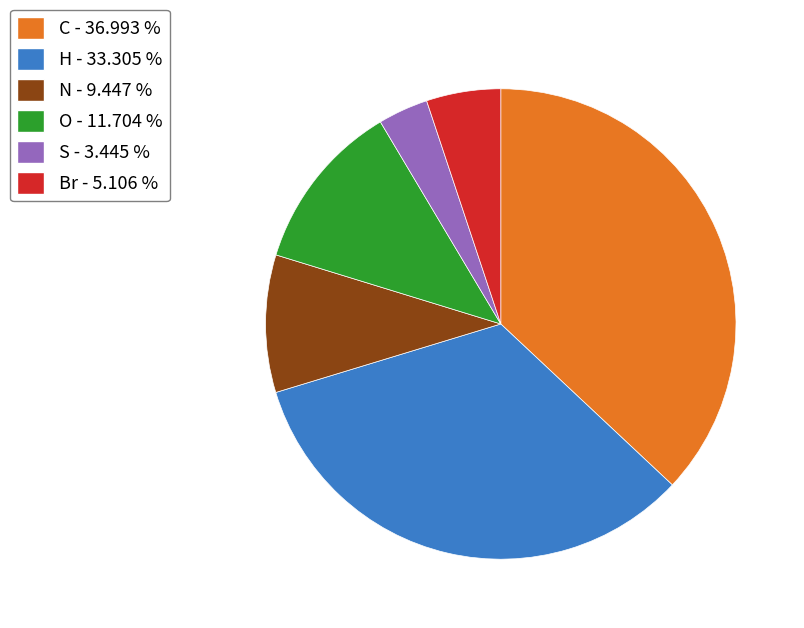

Approximately how many times larger is the value at H compared to Br?

6.5